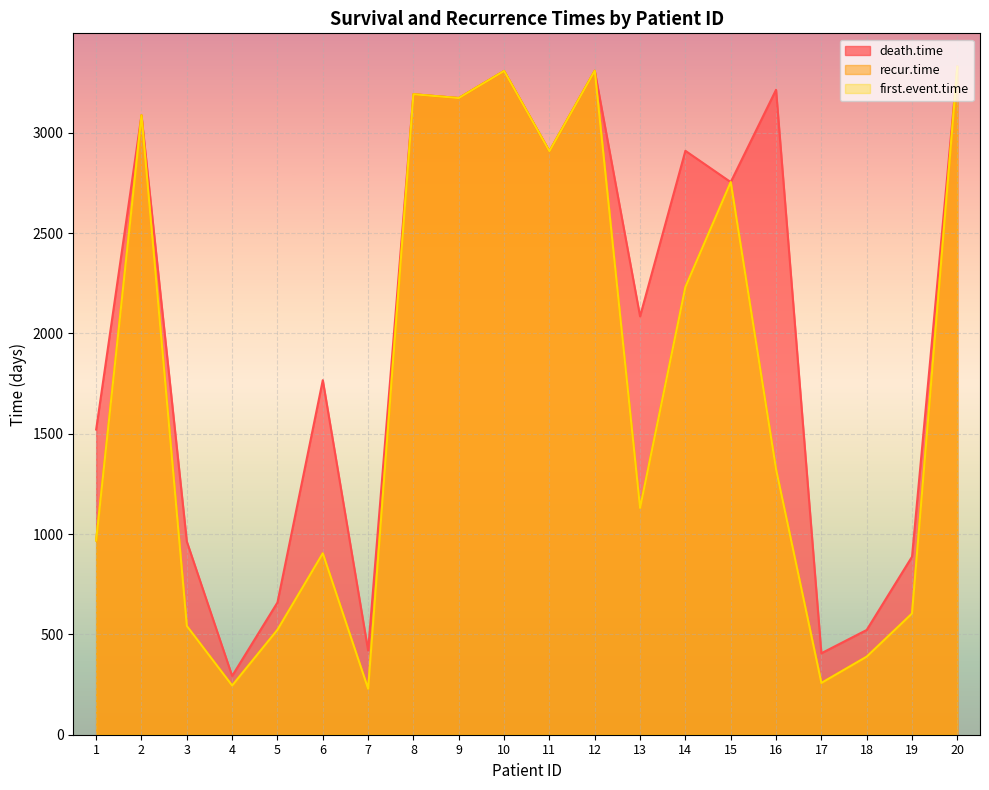

What is the highest value of the first.event.time series?

3329